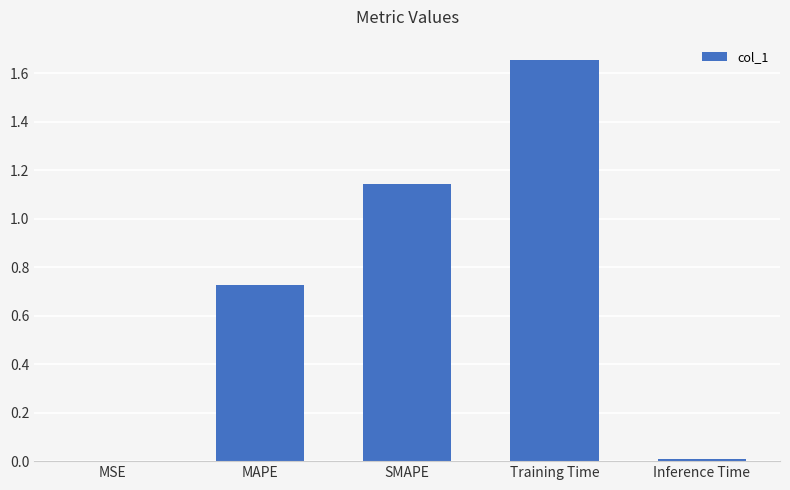

What is the sum of all values?

3.5